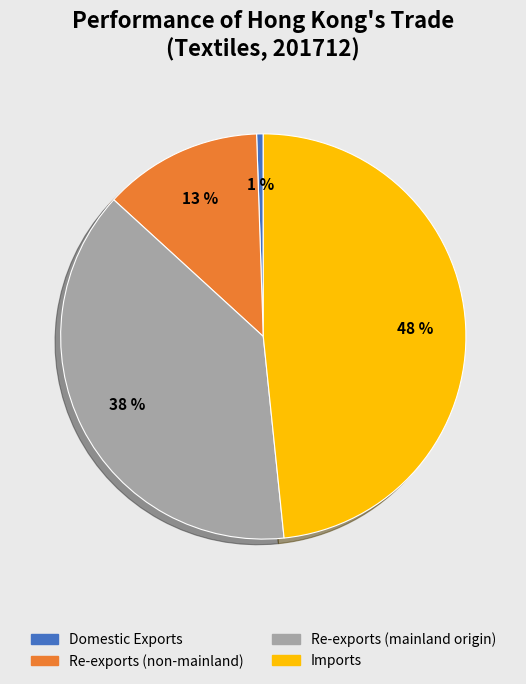

To the nearest percent, what is the average slice percentage?

25%